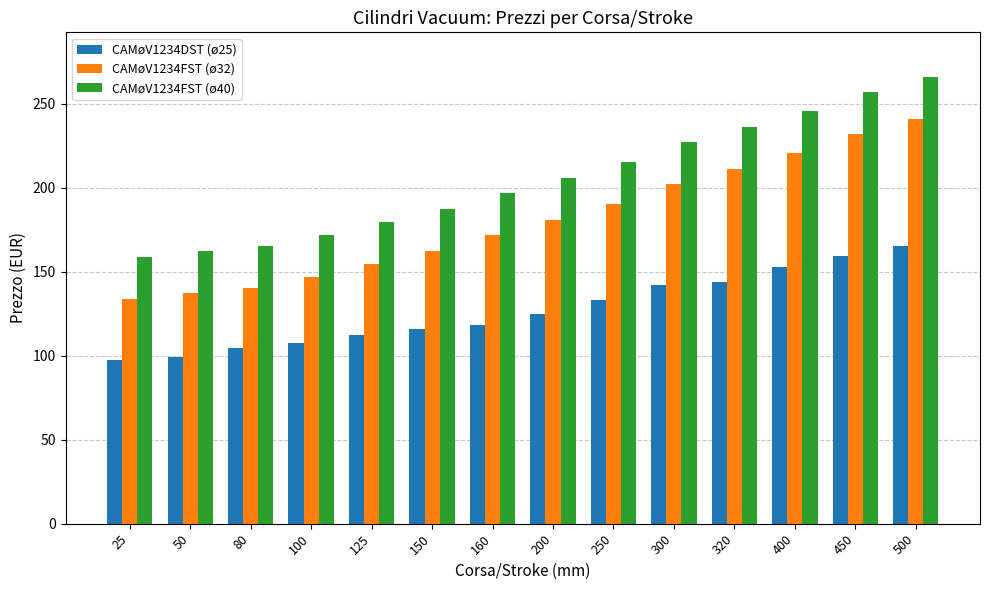

At which category is the sum across all series the highest?

500